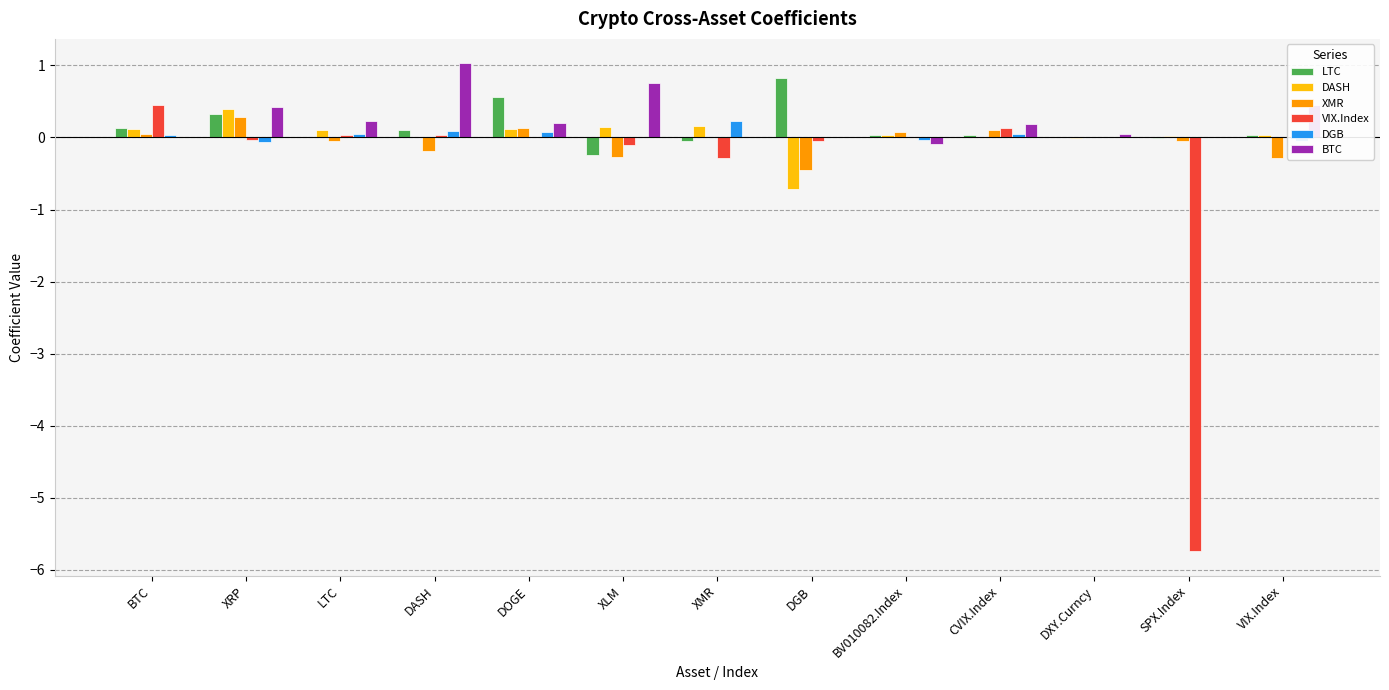

Where is VIX.Index nearest to the value -2?

XMR